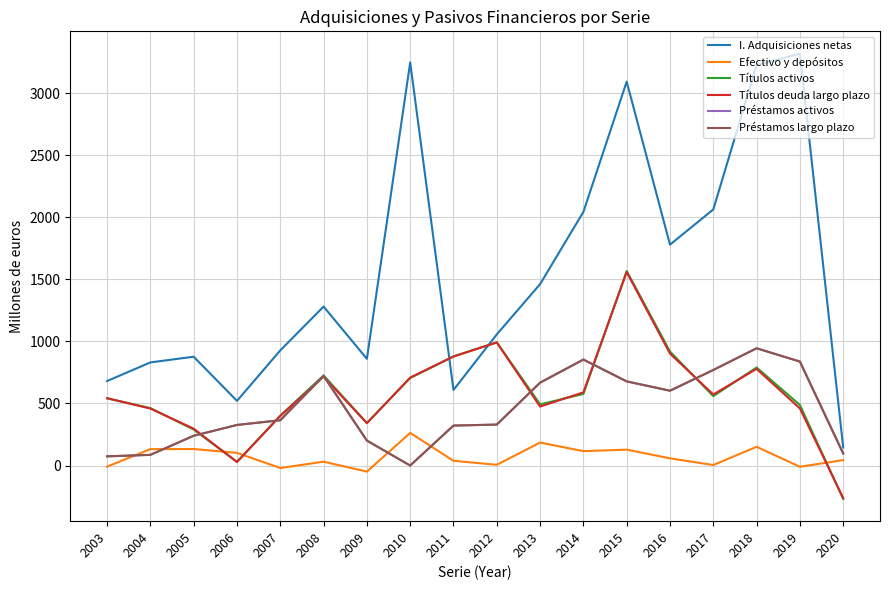

What is the difference between the Títulos deuda largo plazo values at 2019 and 2018?

319